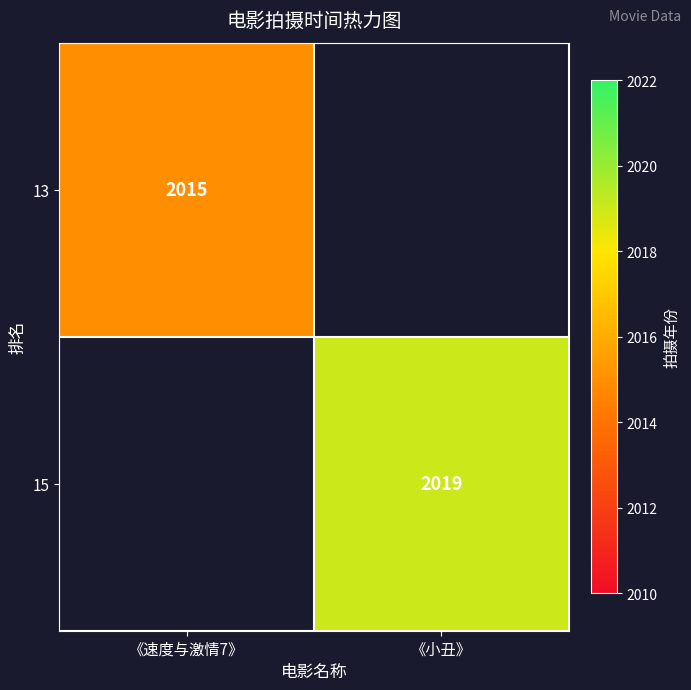

Is it true that 13 equals 616 at 《速度与激情7》?

False